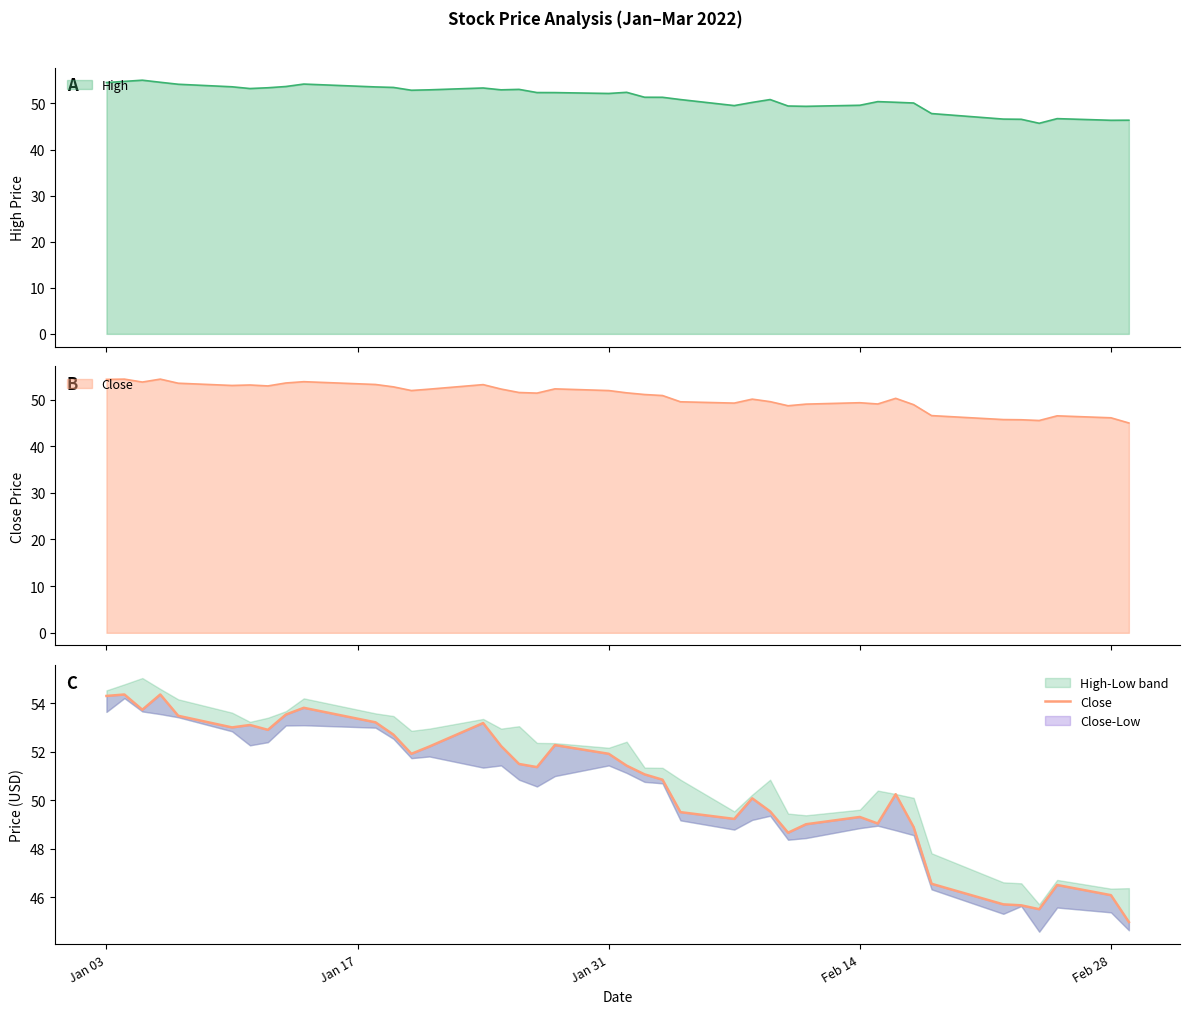

Reading left to right, what are all the values shown in this chart?

54.3	54.4	53.7	54.4	53.5	53.0	53.1	52.9	53.5	53.8	53.2	52.7	51.9	52.2	53.2	52.2	51.5	51.4	52.3	51.9	51.4	51.1	50.8	49.5	49.2	50.1	49.5	48.7	49.0	49.3	49.0	50.2	48.9	46.5	45.7	45.7	45.5	46.5	46.1	45.0